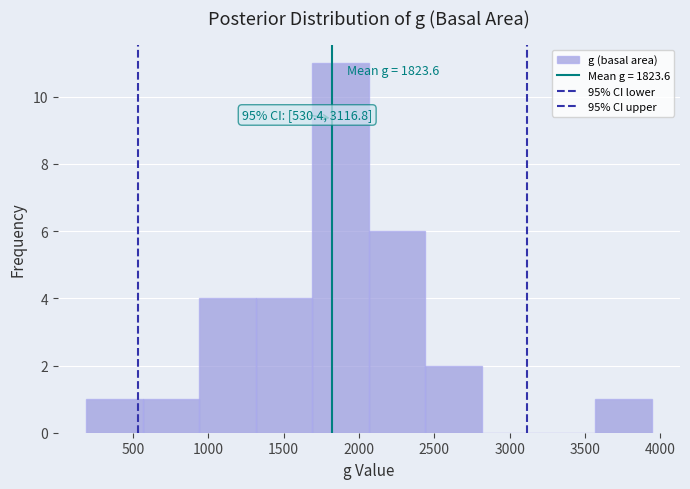

Over which range of the x-axis is the bar tallest?

1700 to 2050